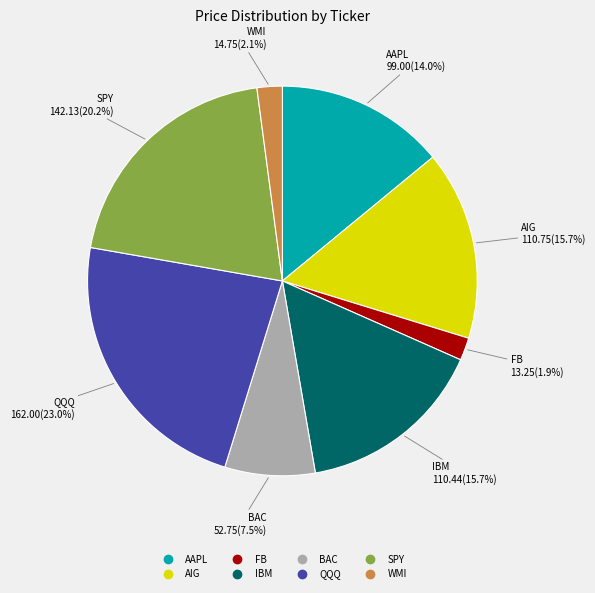

The WMI slice represents 2% of the pie. True or false?

True